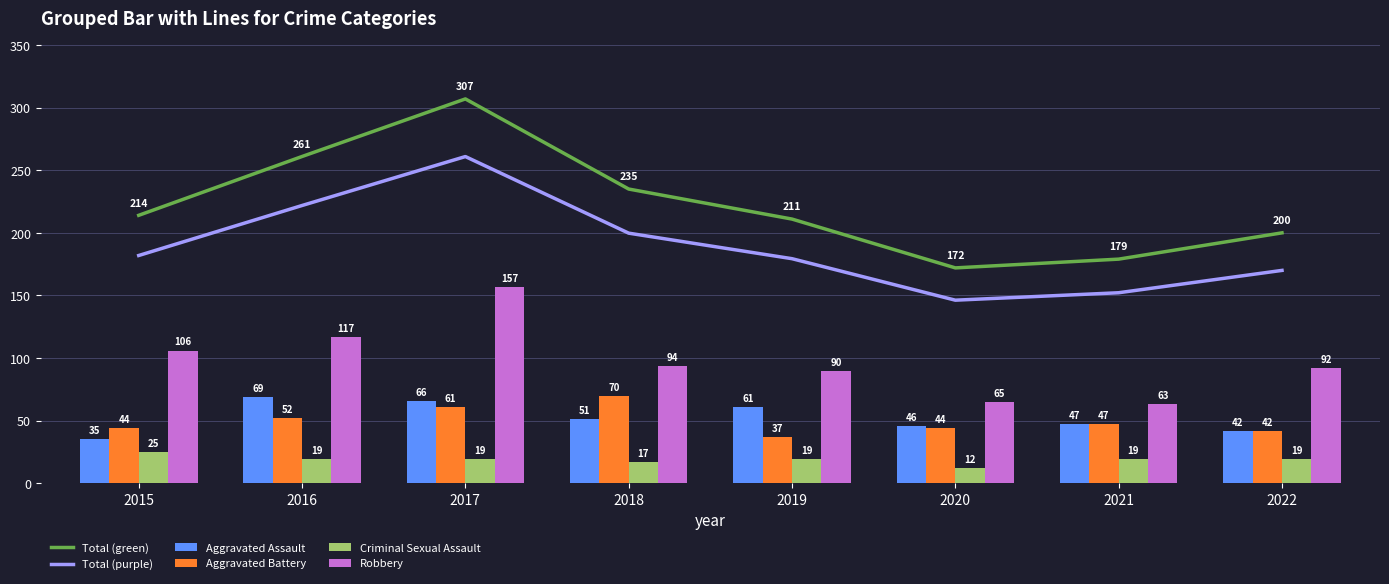

What value does the Aggravated Assault series have at 2022?

42